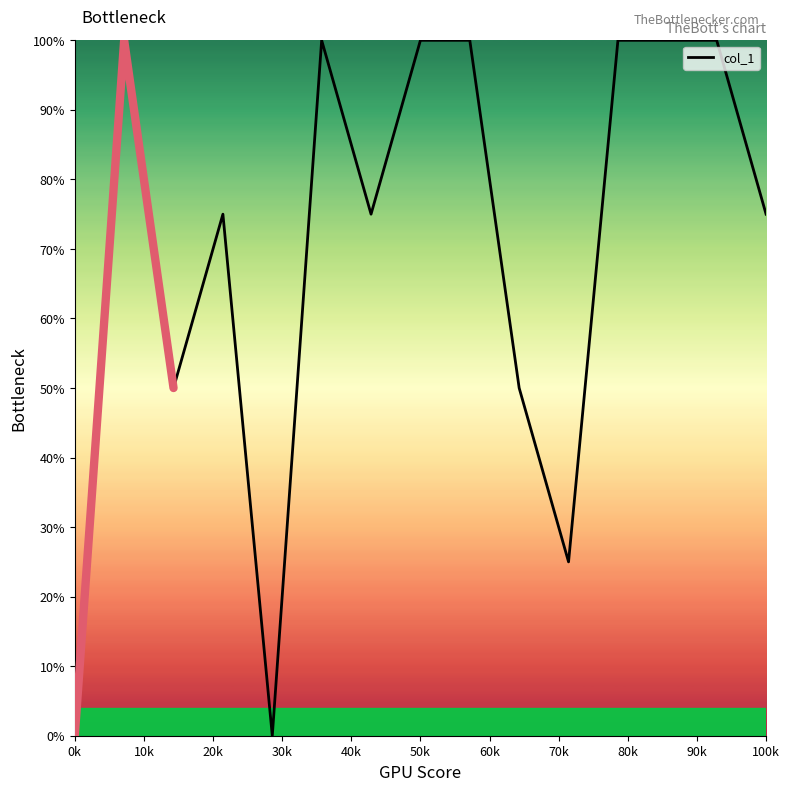

Reading left to right, transcribe all the data shown in this chart.

0	100	50	75	0	100	75	100	100	50	25	100	100	100	75